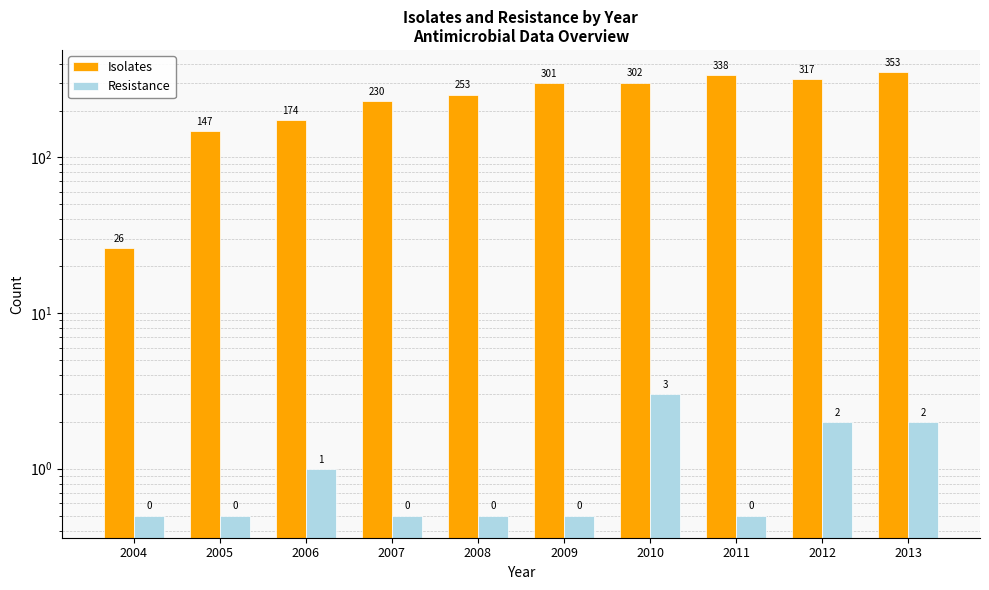

How many data points in Isolates are less than 301?

5